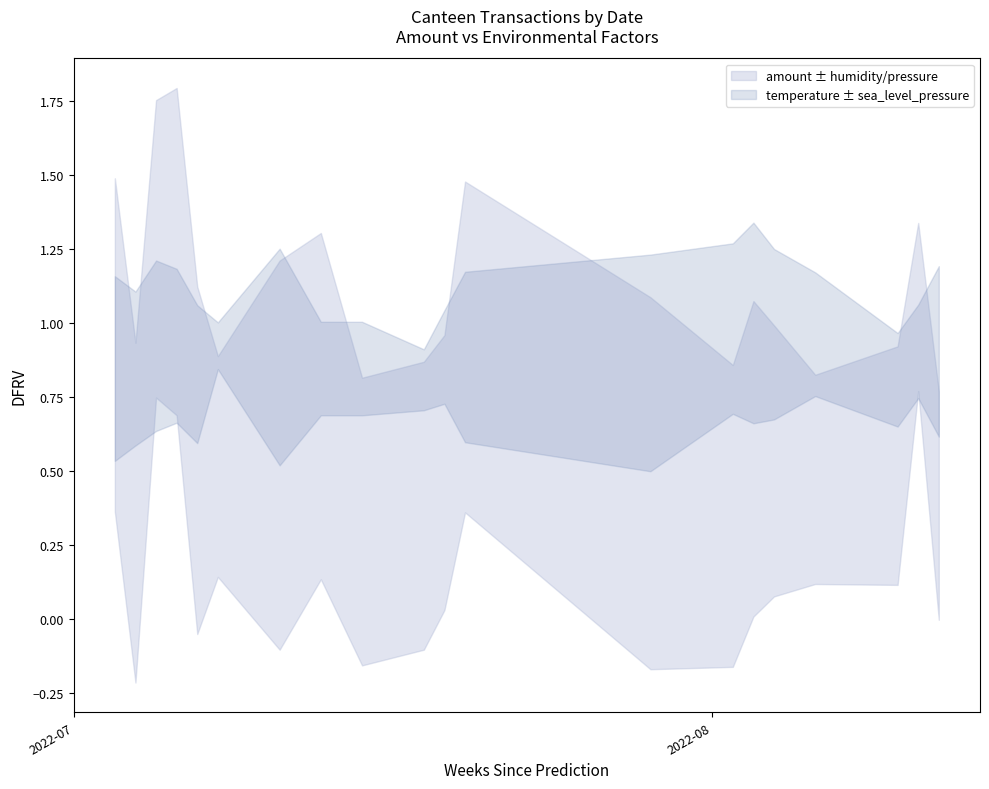

Which series has the largest range (max minus min)?

amount_sum